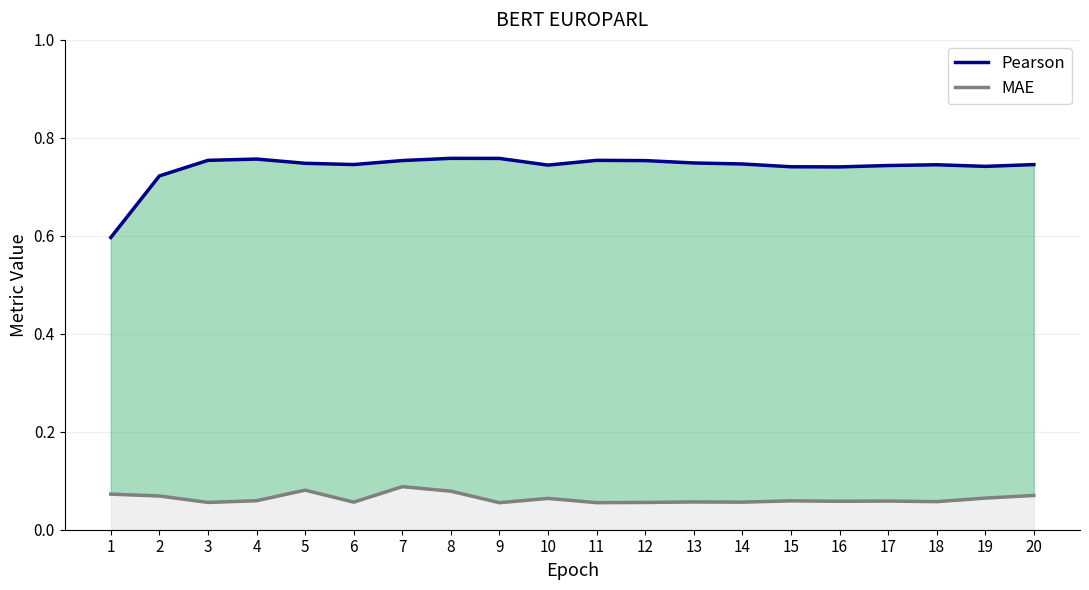

True or false: Pearson and MAE intersect in this chart.

False